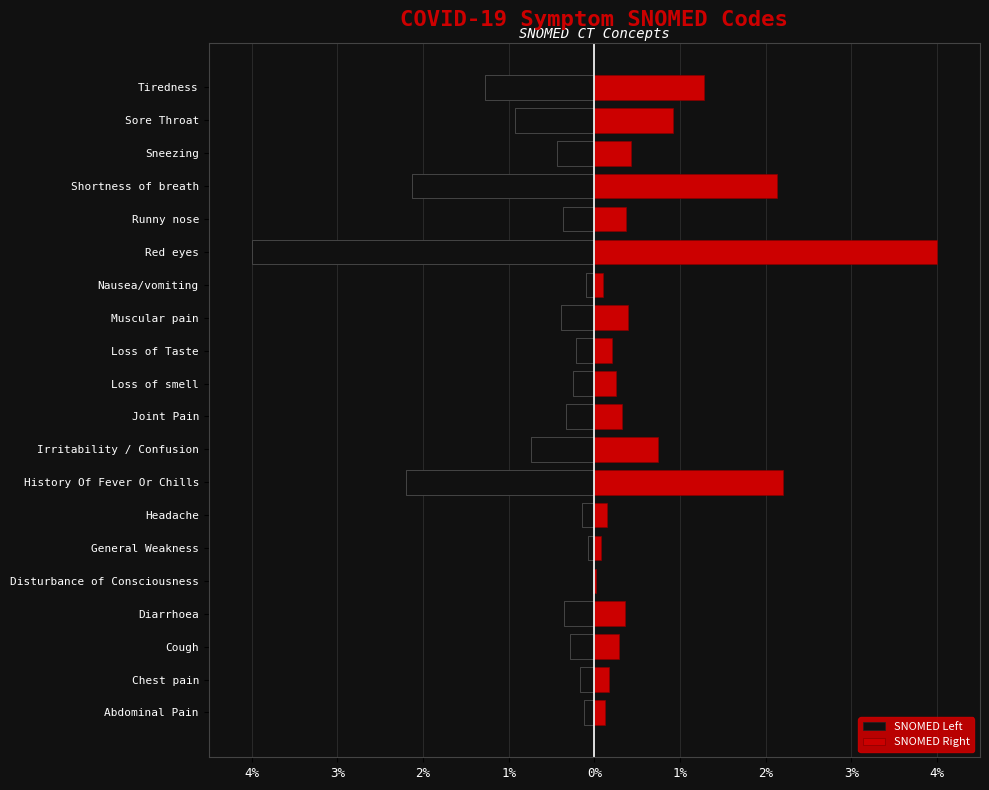

What is the smallest value displayed?

-4.0